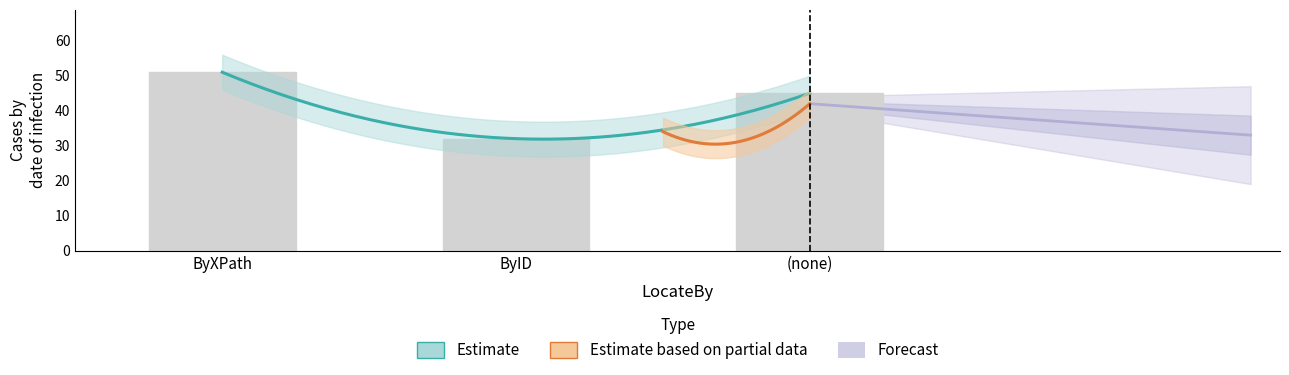

Are the bars grouped side by side (vs. stacked)?

No